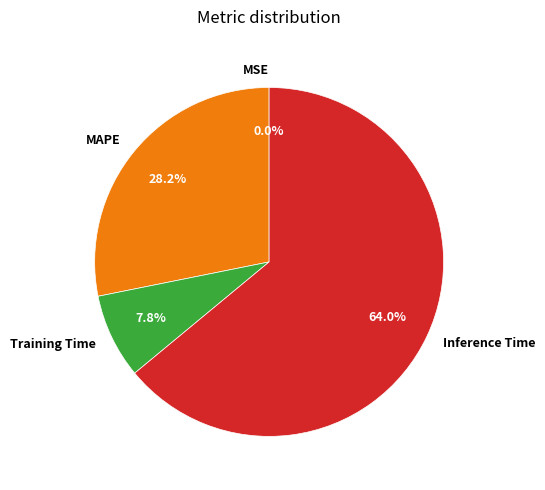

What is the majority slice?

Inference Time